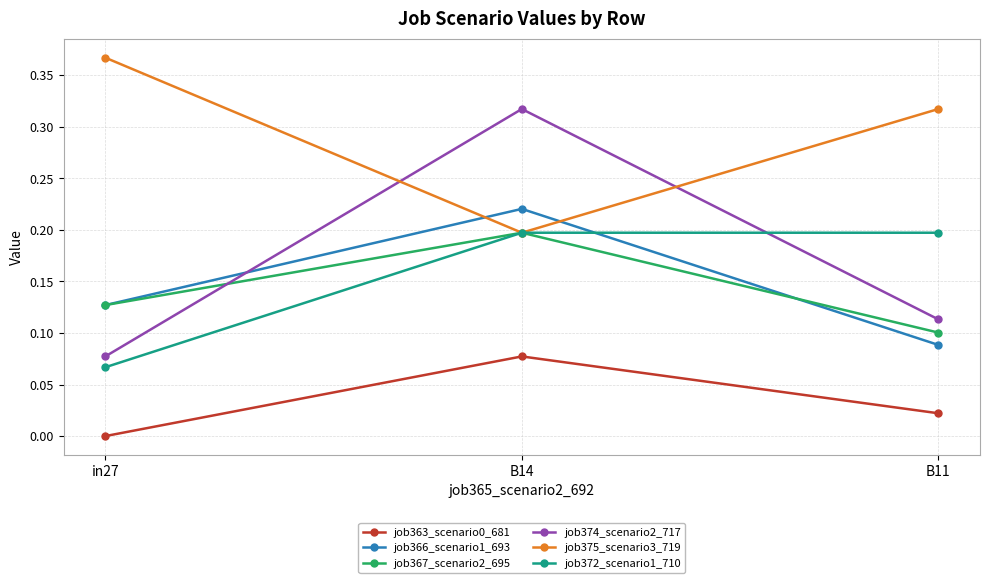

Rank the categories by job374_scenario2_717 value from highest to lowest.

B14, B11, in27